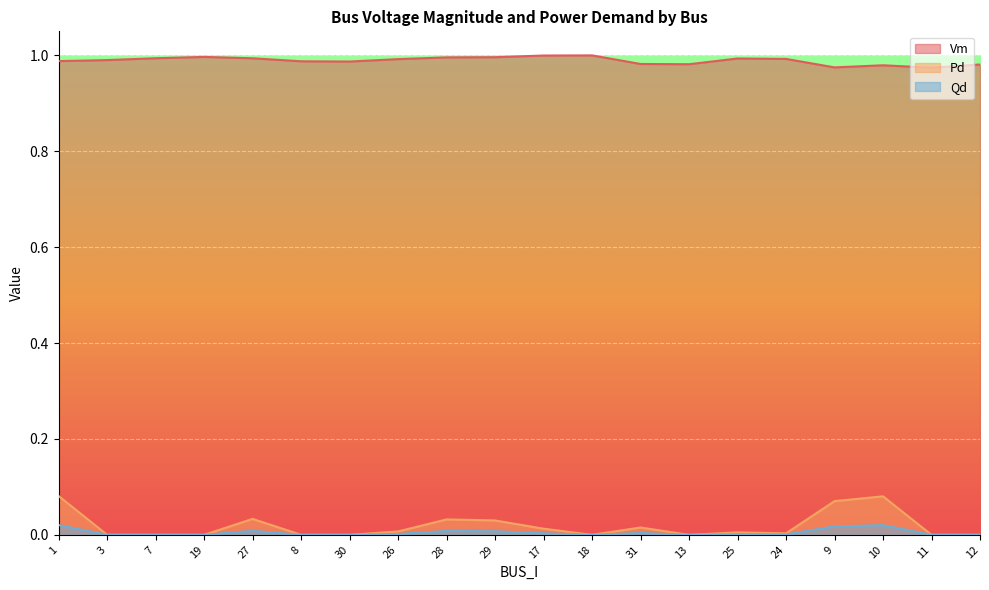

Reading right to left, extract all data points from this chart.

Vm: 1.0	1.0	1.0	1.0	1.0	1.0	1.0	1.0	1.0	1.0	1.0	1.0	1.0	1.0	1.0	1.0	1.0	1.0	1.0	1.0
Pd: 0.0	0.0	0.1	0.1	0.0	0.0	0.0	0.0	0.0	0.0	0.0	0.0	0.0	0.0	0.0	0.0	0.0	0.0	0.0	0.1
Qd: 0.0	0.0	0.0	0.0	0.0	0.0	0.0	0.0	0.0	0.0	0.0	0.0	0.0	0.0	0.0	0.0	0.0	0.0	0.0	0.0